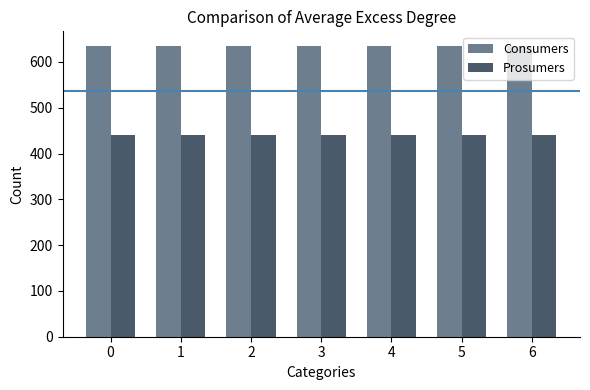

What is the lowest value of the Consumers series?

635